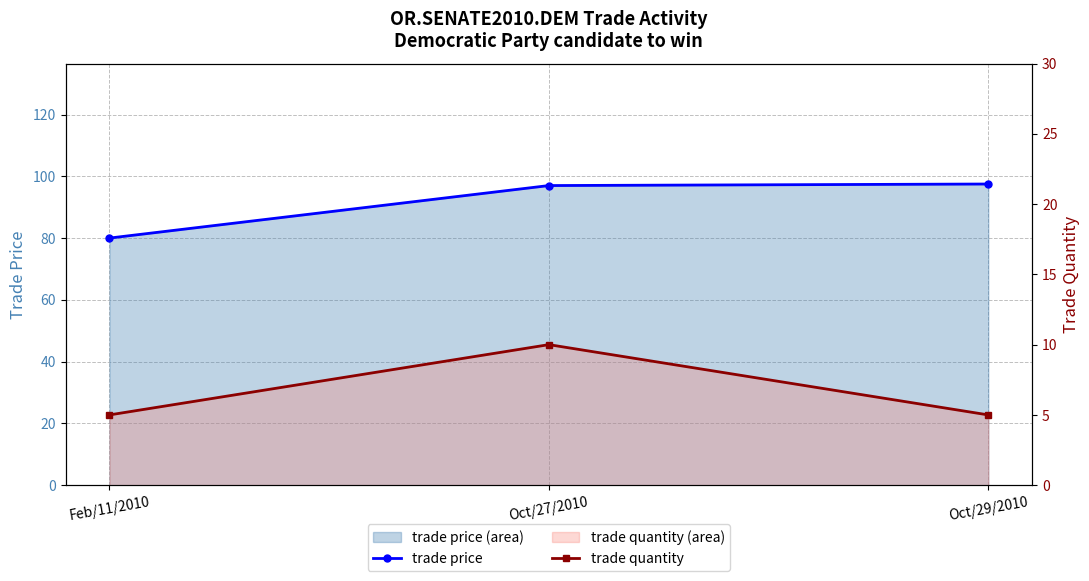

The trade quantity series shows 14.0 at Oct/27/2010. True or false?

False